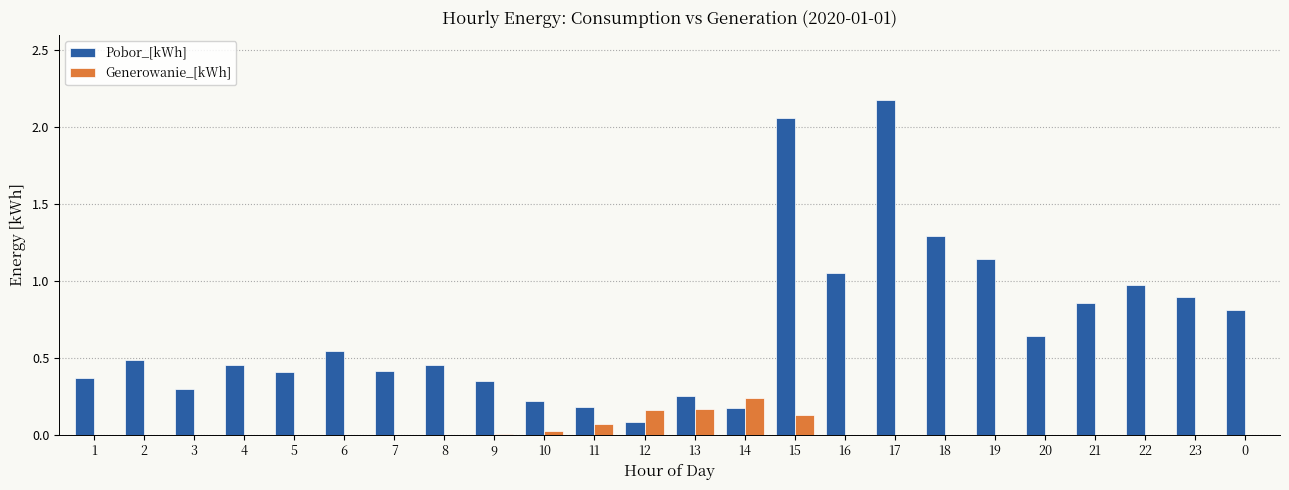

How many groups of bars are there?

24